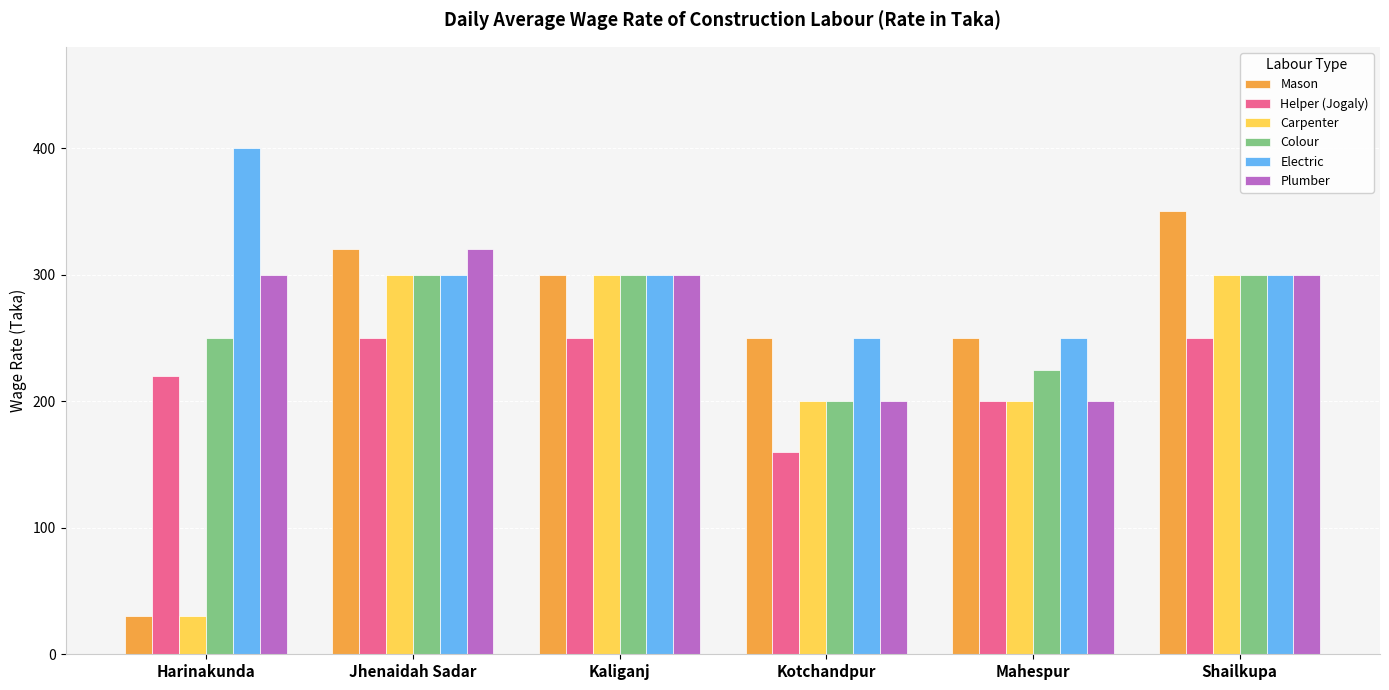

Between Harinakunda and Mahespur, which series saw the biggest shift?

Mason